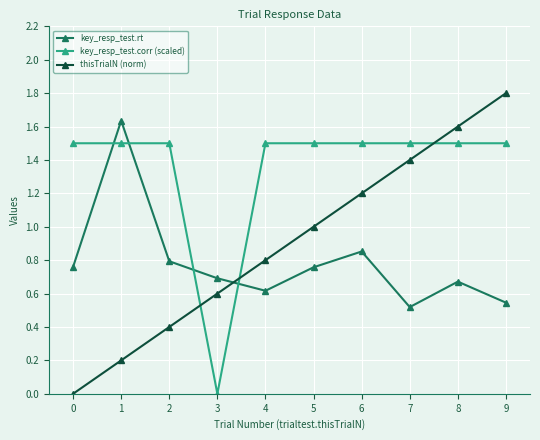

What is the highest value of the key_resp_test.corr (scaled) series?

1.5